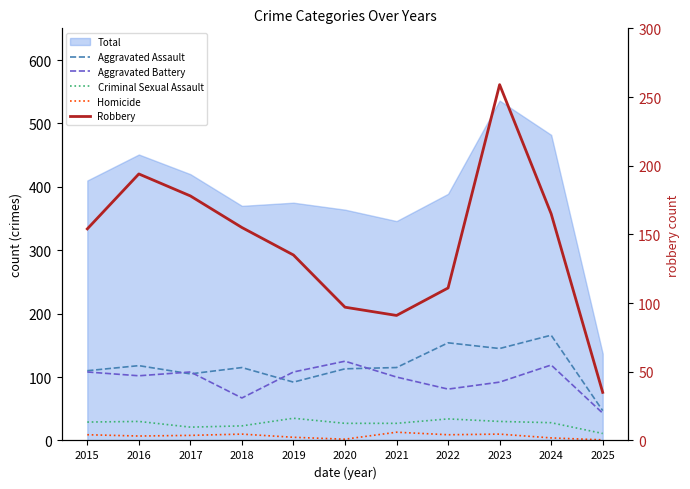

What is the sum of all Criminal Sexual Assault values?

295